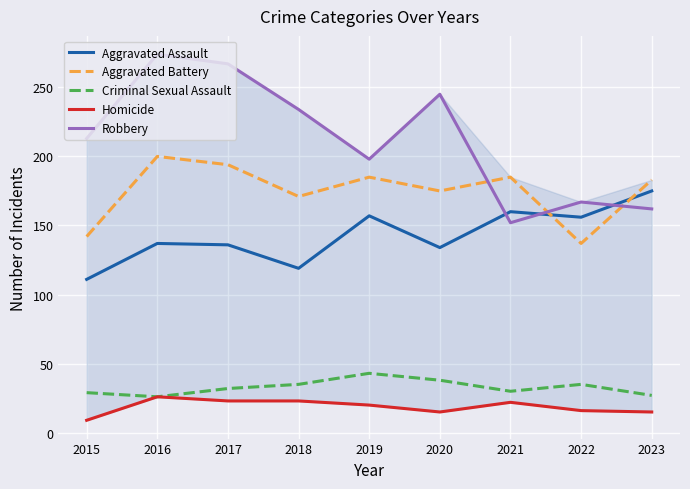

Which category has the lowest value in the Homicide series?

2015